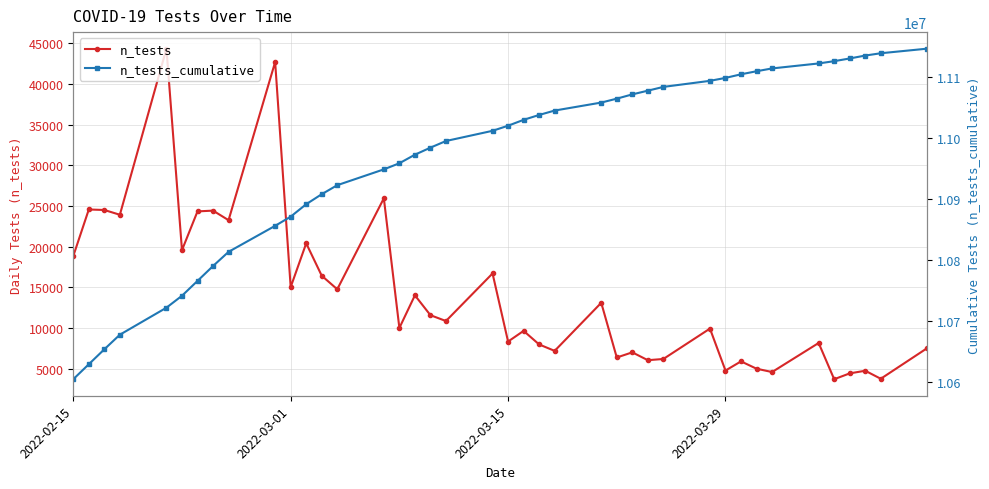

True or false: n_tests_cumulative has a value of 3804998 at 31.

False